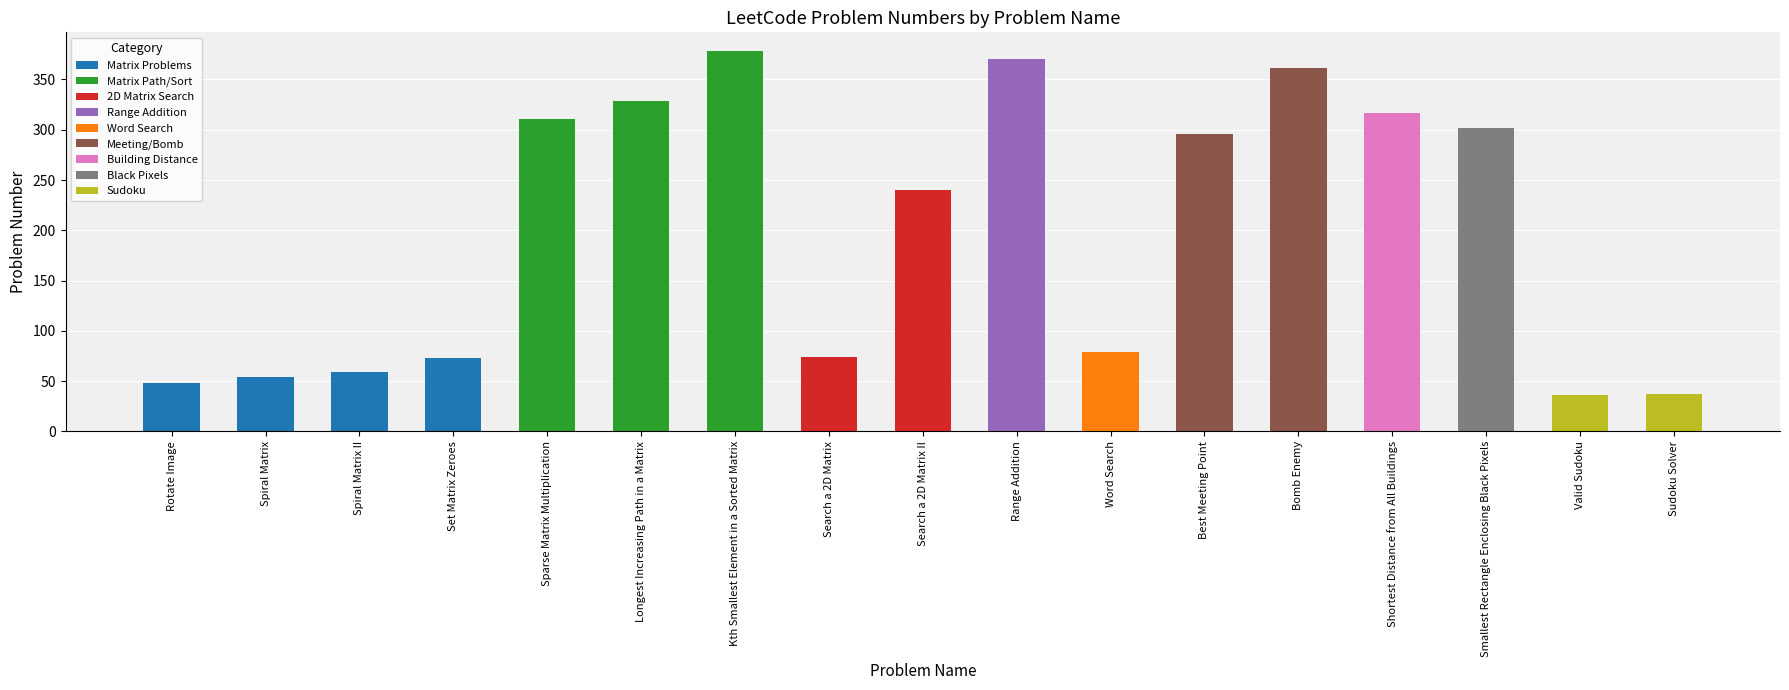

What is the difference between the values at Longest Increasing Path in a Matrix and Kth Smallest Element in a Sorted Matrix?

49